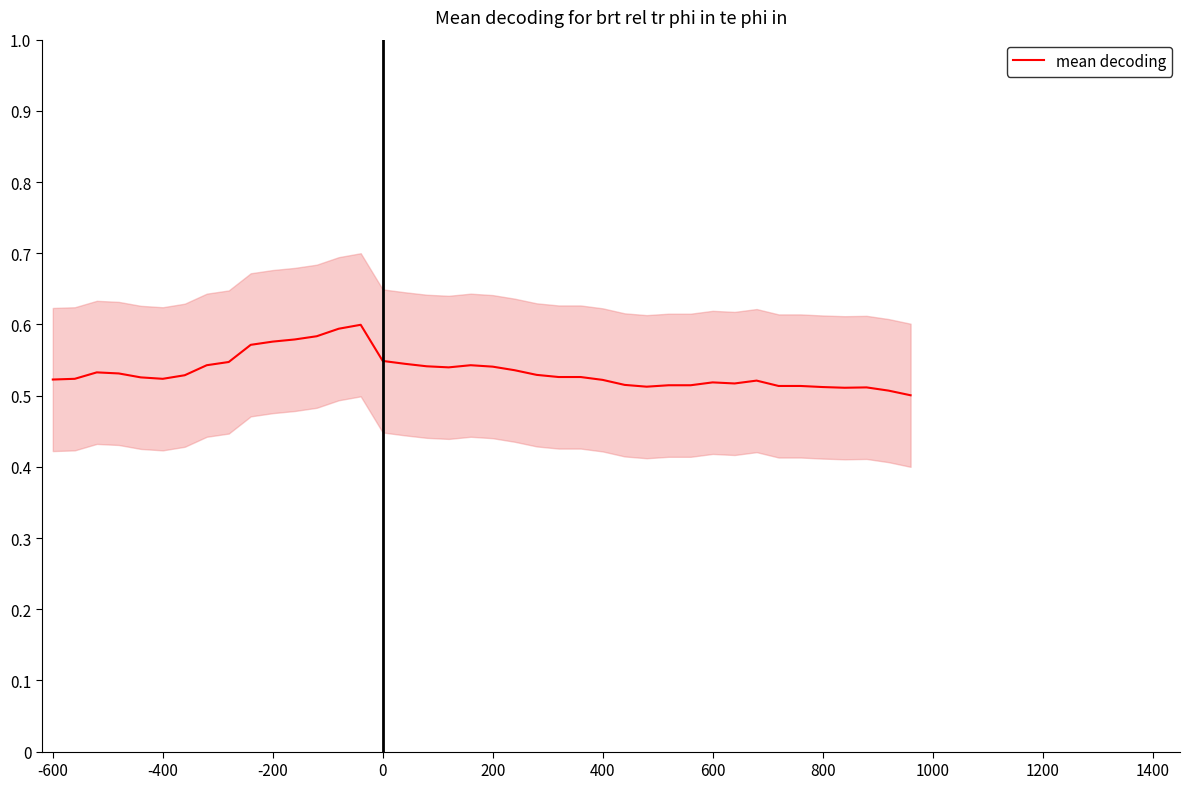

How many categories are shown in the chart?

40